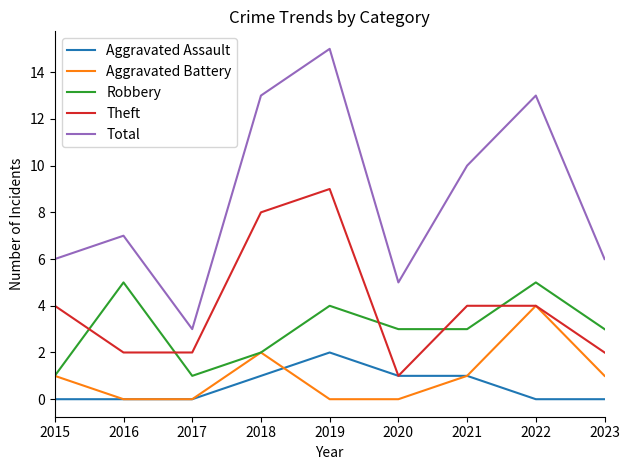

Reading right to left, extract all data points from this chart.

Aggravated Assault: 0	0	1	1	2	1	0	0	0
Aggravated Battery: 1	4	1	0	0	2	0	0	1
Robbery: 3	5	3	3	4	2	1	5	1
Theft: 2	4	4	1	9	8	2	2	4
Total: 6	13	10	5	15	13	3	7	6